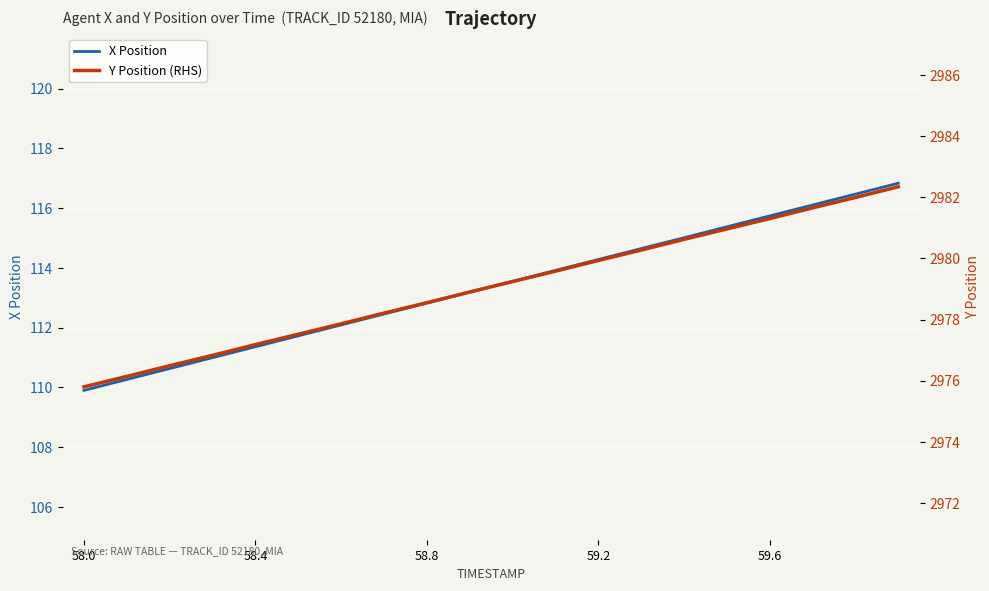

The value of X Position at 7 is 65.2. True or false?

False